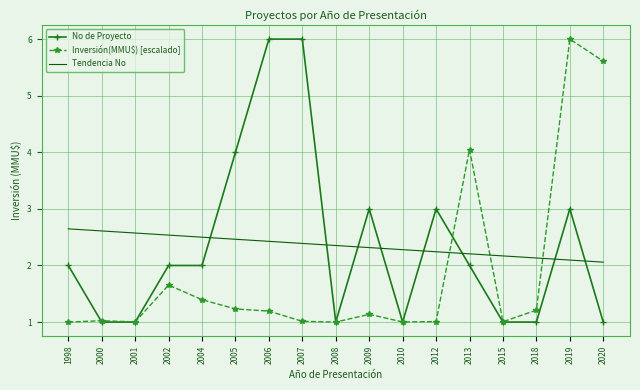

Is it true that Tendencia No equals 2.3 at 2009?

True